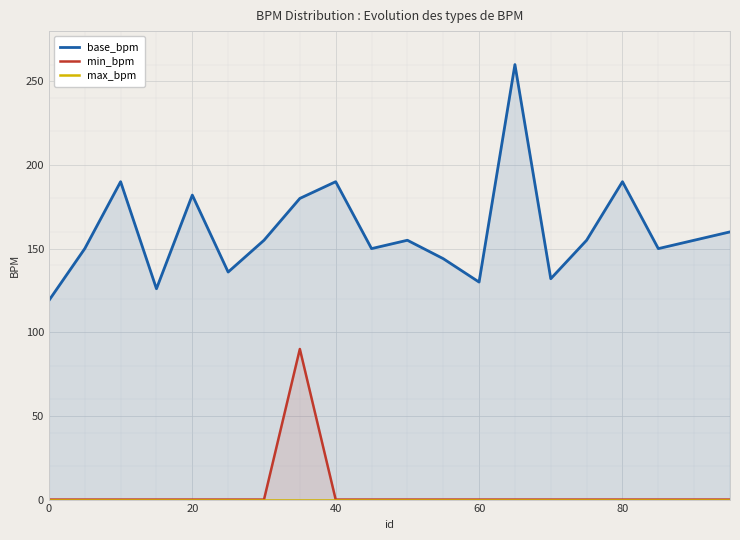

How many positive values does the min_bpm series have?

1